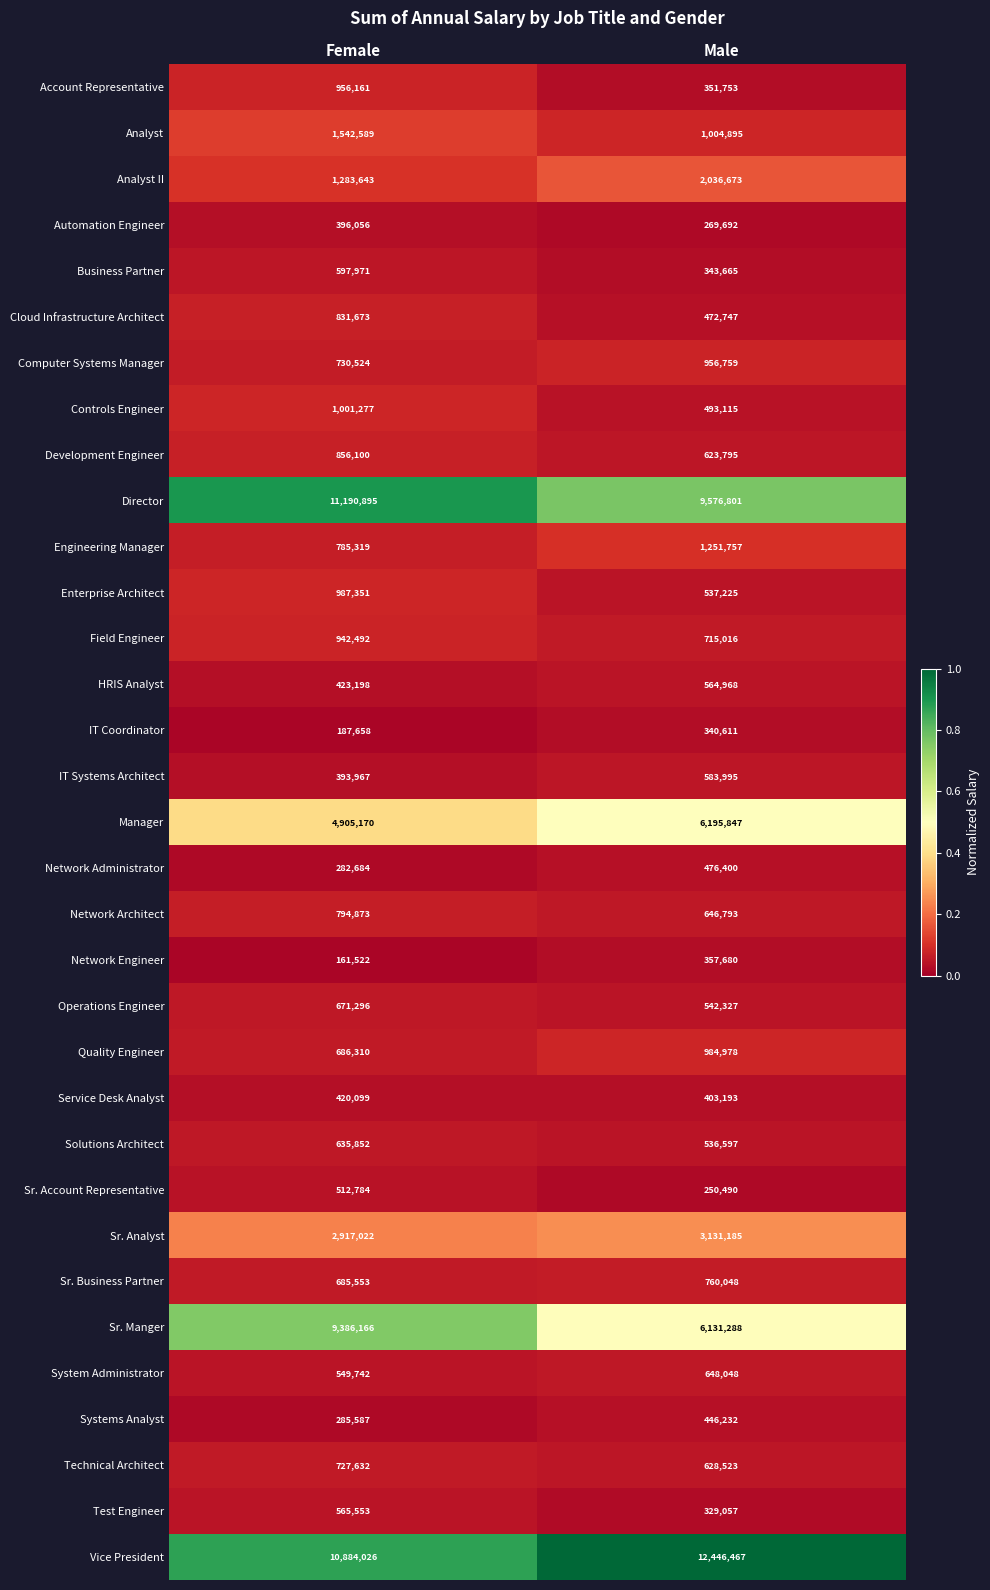

Which series has the widest spread of values?

Sr. Manger